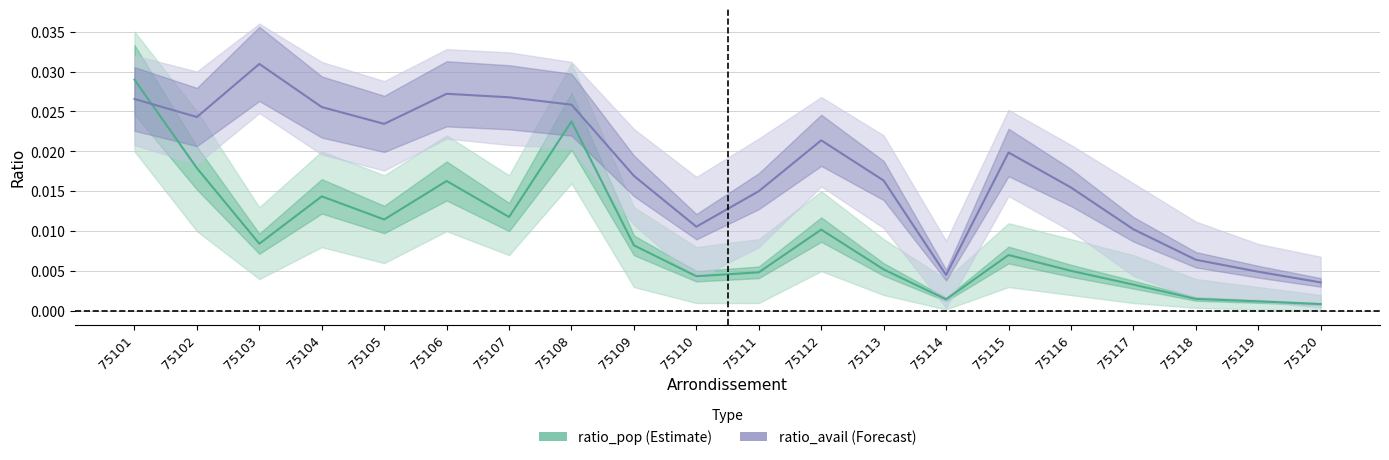

Which series has the largest total across all categories?

ratio_avail line